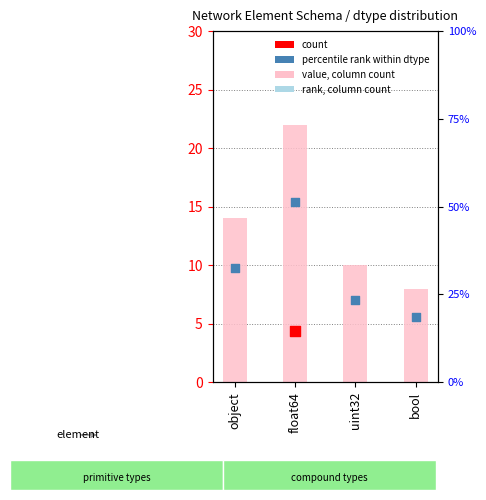

What is the change in value from uint32 to bool?

-2